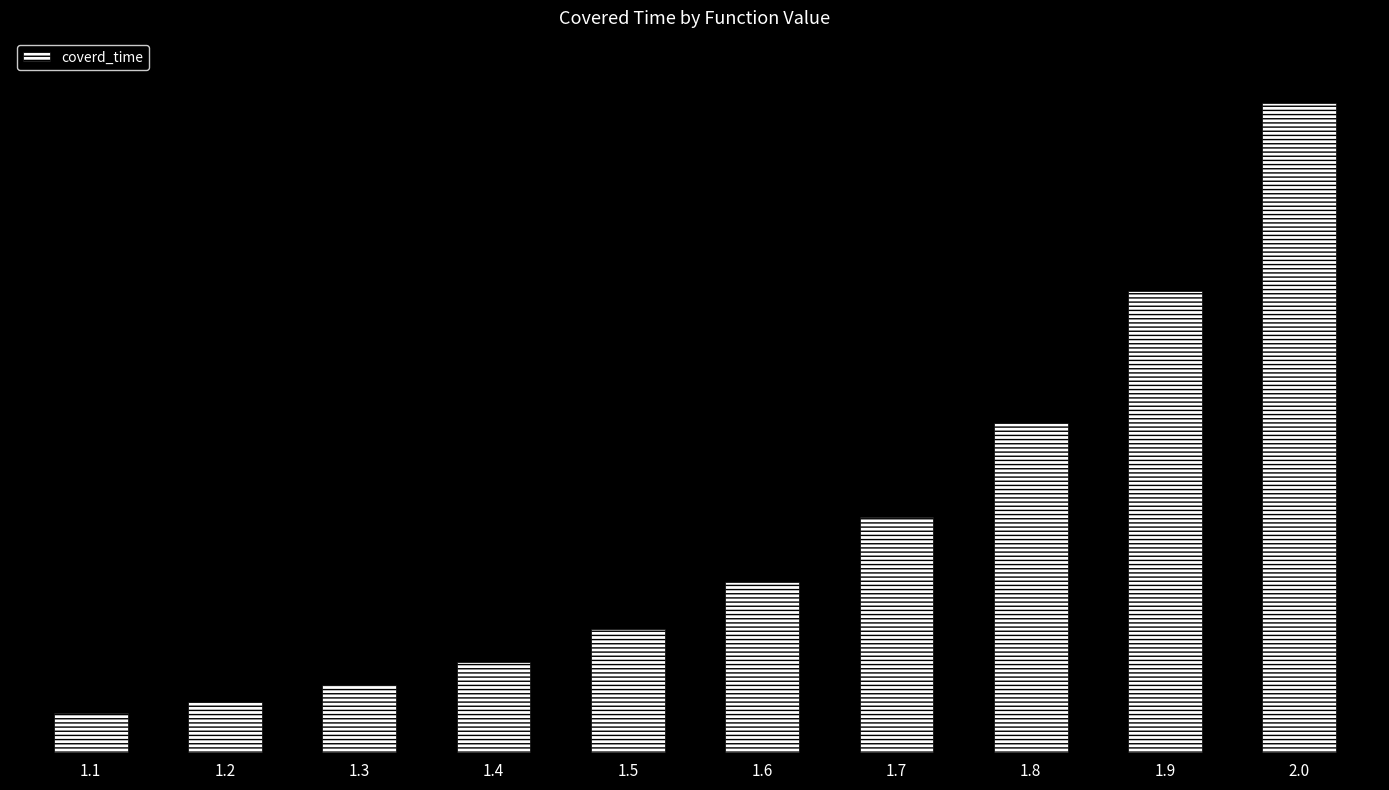

Reading right to left, transcribe all the data shown in this chart.

2.0=31911	1.9=22687	1.8=16192	1.7=11610	1.6=8384	1.5=6102	1.4=4490	1.3=3346	1.2=2537	1.1=1961